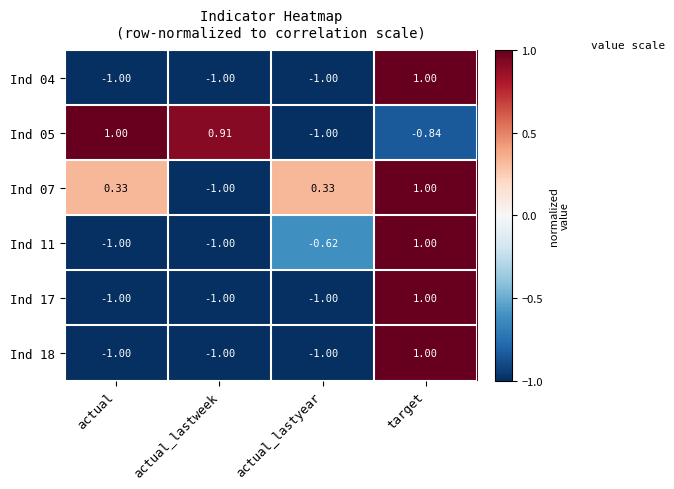

Which series has the largest total across all categories?

Ind 07